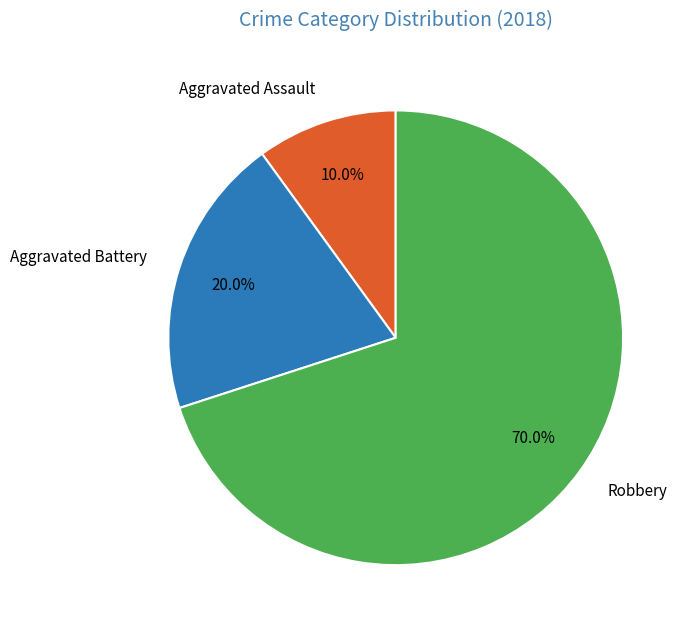

What is the total percentage of Robbery and Aggravated Battery?

90.0%